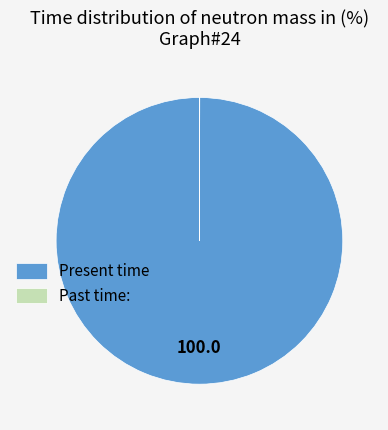

What is the largest slice in the pie chart?

Present time